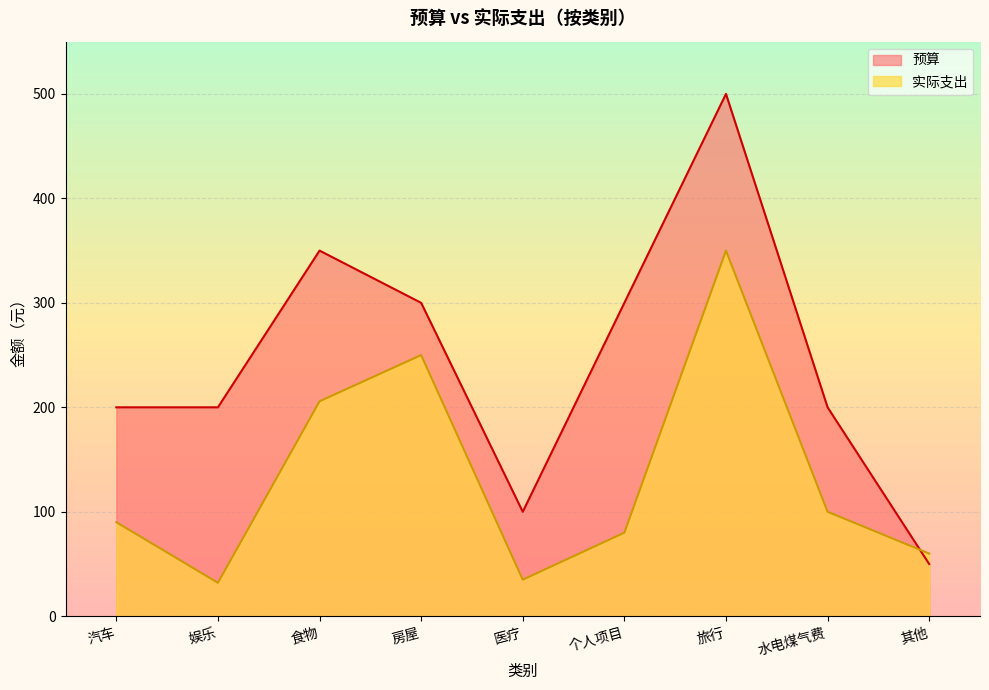

What position from the right is 旅行?

3